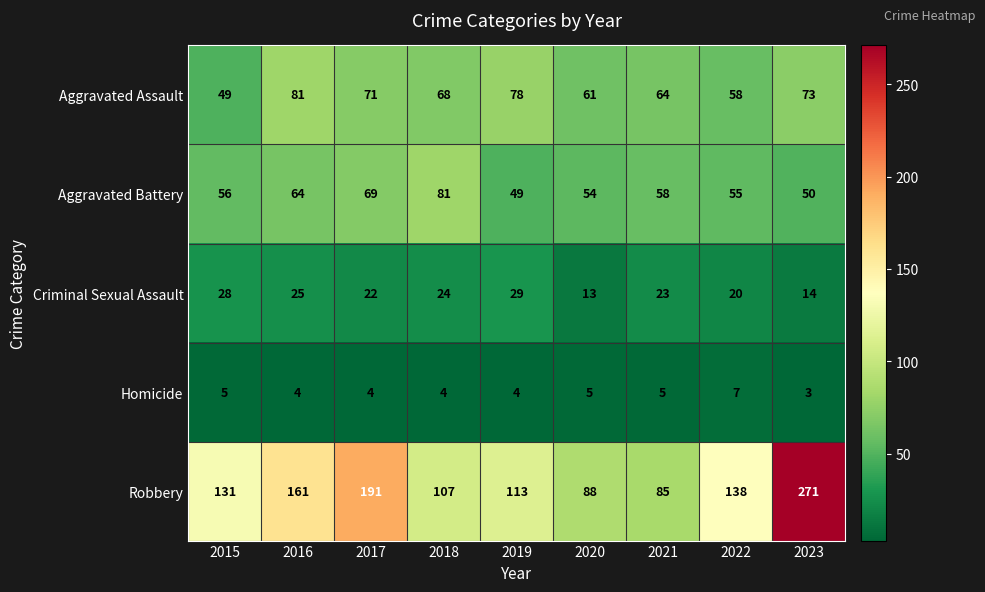

The Robbery series shows 161 at 2016. True or false?

True